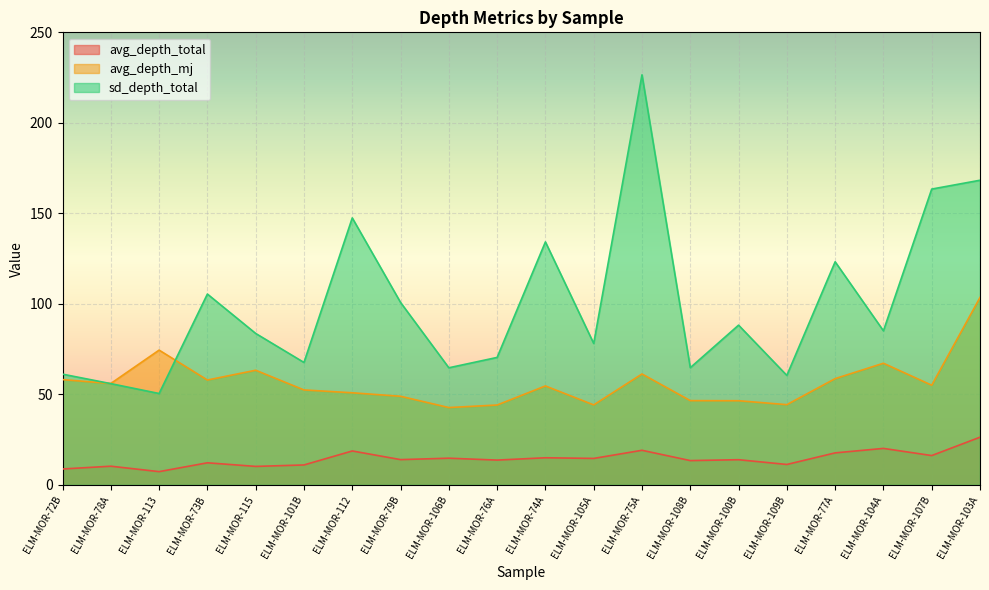

Reading left to right, extract all data points from this chart.

avg_depth_total: ELM-MOR-100B=13.9	ELM-MOR-101B=11.0	ELM-MOR-103A=26.3	ELM-MOR-104A=20.1	ELM-MOR-105A=14.6	ELM-MOR-106B=14.7	ELM-MOR-107B=16.2	ELM-MOR-108B=13.4	ELM-MOR-109B=11.3	ELM-MOR-112=18.7	ELM-MOR-113=7.3	ELM-MOR-115=10.2	ELM-MOR-72B=8.8	ELM-MOR-73B=12.2	ELM-MOR-74A=15.0	ELM-MOR-75A=19.1	ELM-MOR-76A=13.7	ELM-MOR-77A=17.7	ELM-MOR-78A=10.3	ELM-MOR-79B=14.0
avg_depth_mj: ELM-MOR-100B=46.5	ELM-MOR-101B=52.5	ELM-MOR-103A=103.5	ELM-MOR-104A=67.2	ELM-MOR-105A=44.2	ELM-MOR-106B=42.7	ELM-MOR-107B=55.1	ELM-MOR-108B=46.5	ELM-MOR-109B=44.3	ELM-MOR-112=50.9	ELM-MOR-113=74.5	ELM-MOR-115=63.3	ELM-MOR-72B=58.2	ELM-MOR-73B=57.9	ELM-MOR-74A=54.7	ELM-MOR-75A=61.3	ELM-MOR-76A=44.1	ELM-MOR-77A=58.7	ELM-MOR-78A=56.0	ELM-MOR-79B=49.0
sd_depth_total: ELM-MOR-100B=88.2	ELM-MOR-101B=67.6	ELM-MOR-103A=168.3	ELM-MOR-104A=85.1	ELM-MOR-105A=78.1	ELM-MOR-106B=64.7	ELM-MOR-107B=163.4	ELM-MOR-108B=64.7	ELM-MOR-109B=60.5	ELM-MOR-112=147.5	ELM-MOR-113=50.5	ELM-MOR-115=83.7	ELM-MOR-72B=61.2	ELM-MOR-73B=105.4	ELM-MOR-74A=134.2	ELM-MOR-75A=226.5	ELM-MOR-76A=70.4	ELM-MOR-77A=123.2	ELM-MOR-78A=55.9	ELM-MOR-79B=100.8